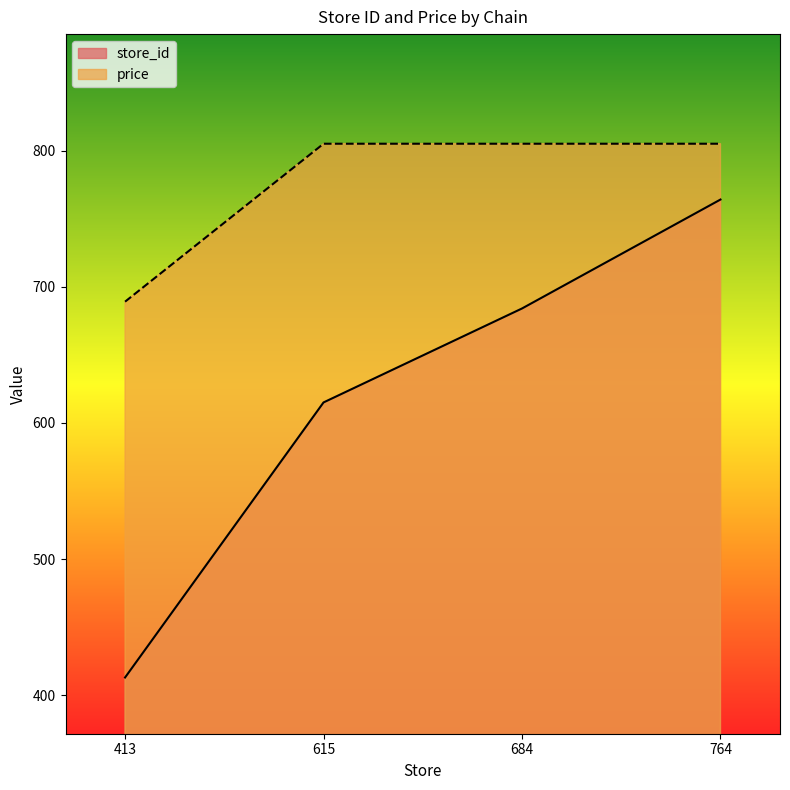

What is the minimum value shown in the chart?

413